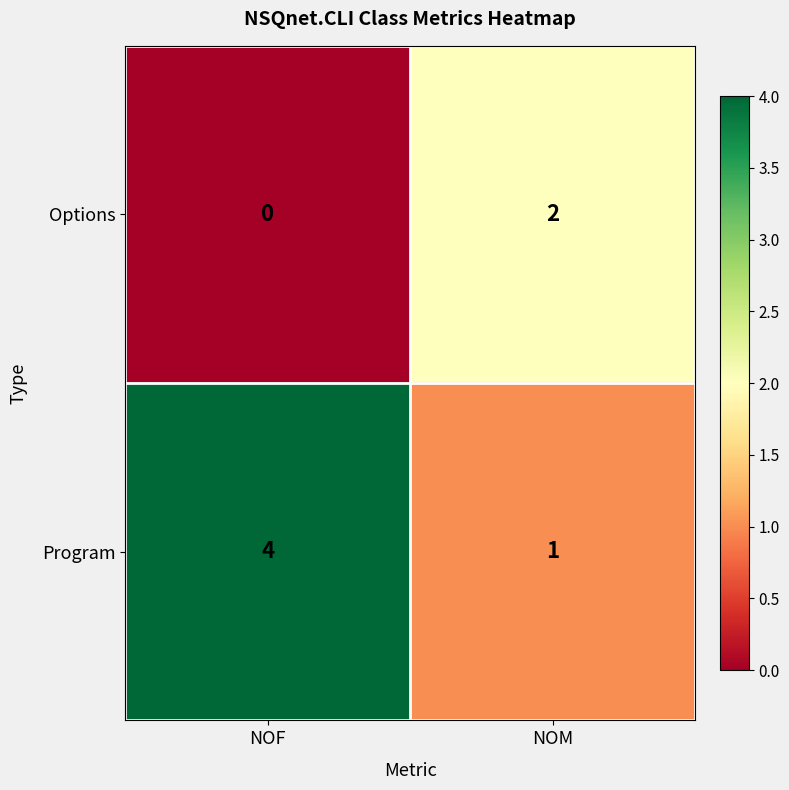

At which category does the chart reach its peak across all series?

NOF